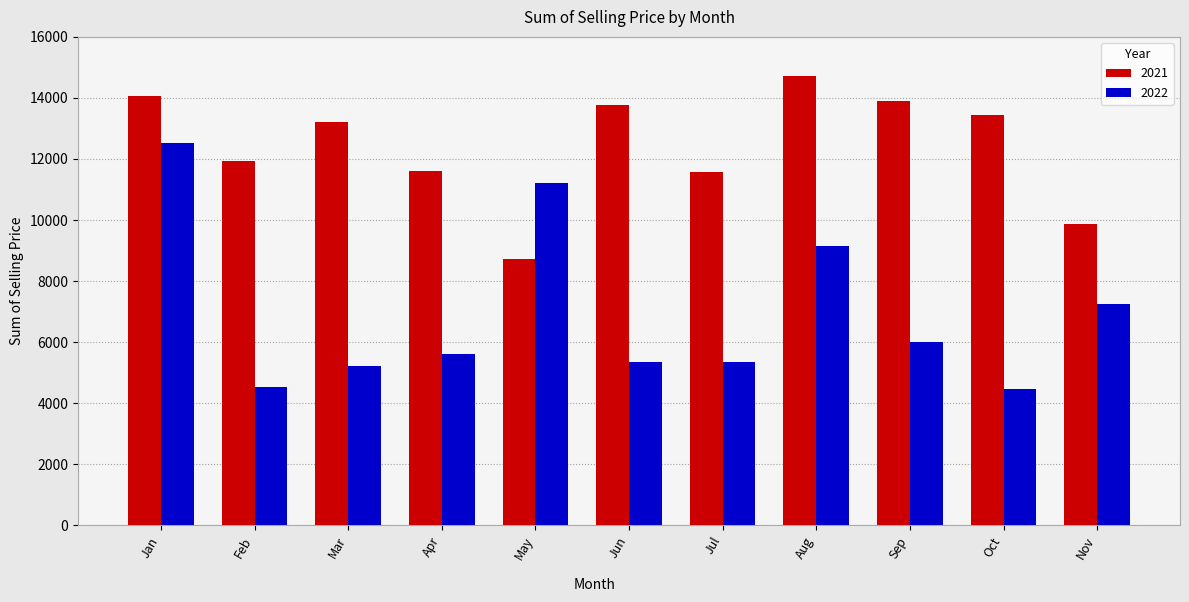

How many bars are there in total?

22